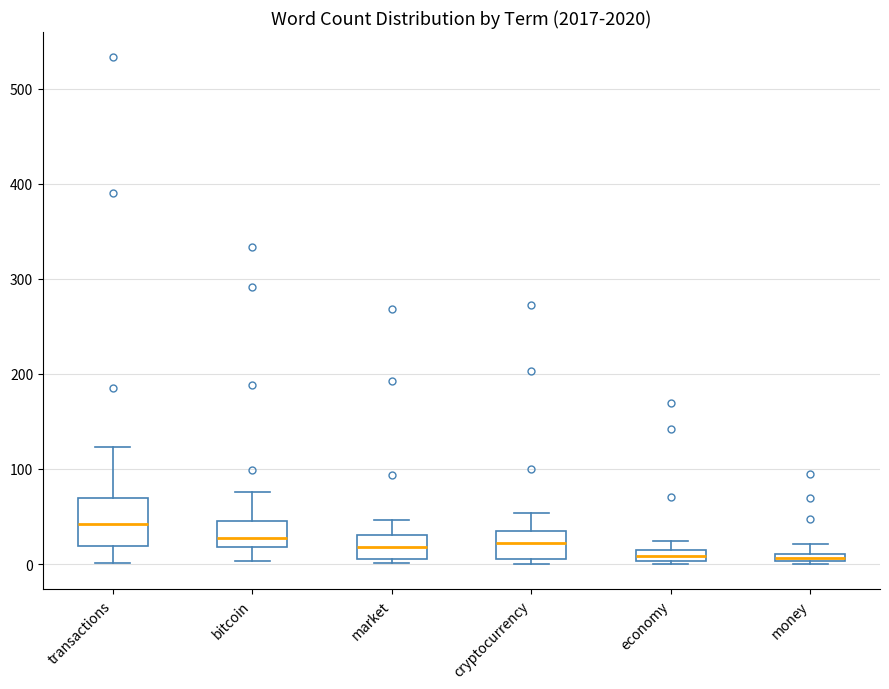

Where is the lower edge of the box for economy on the y-axis? The values are not printed on the chart, so give them approximately, as read against the axis.

0